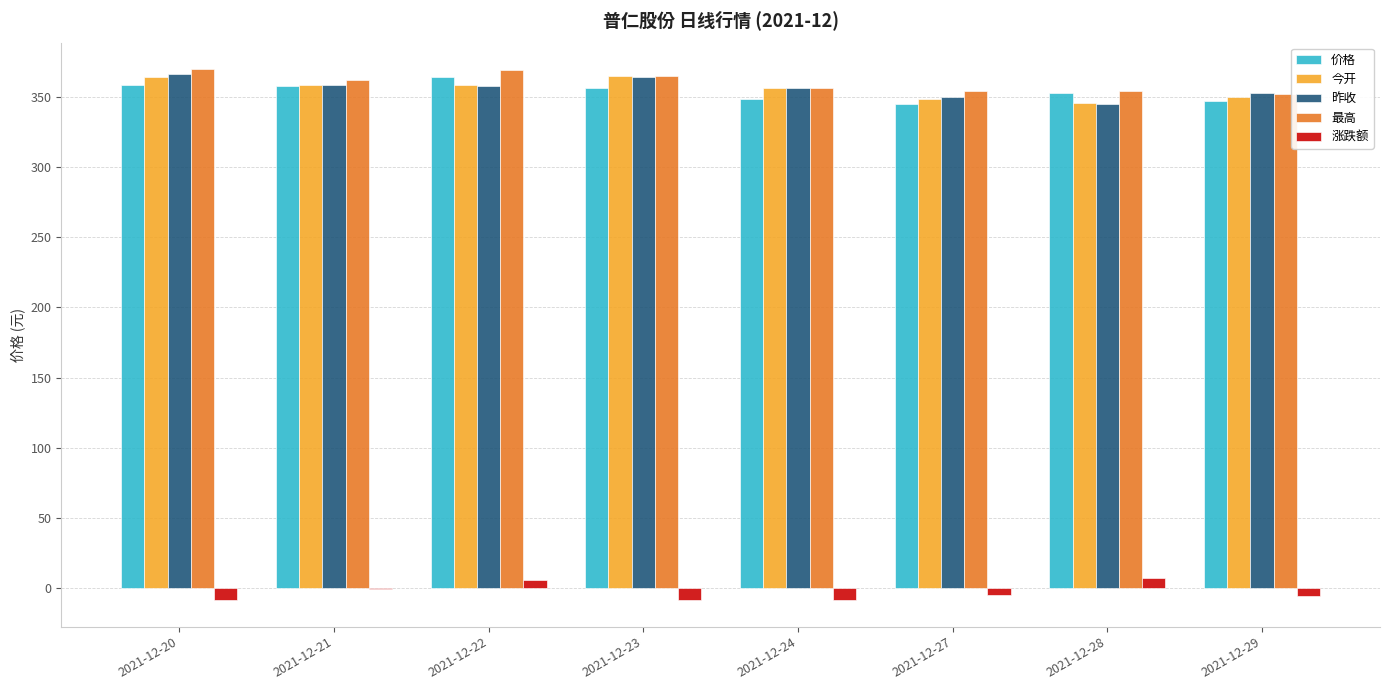

What is the maximum value shown in the chart?

369.5